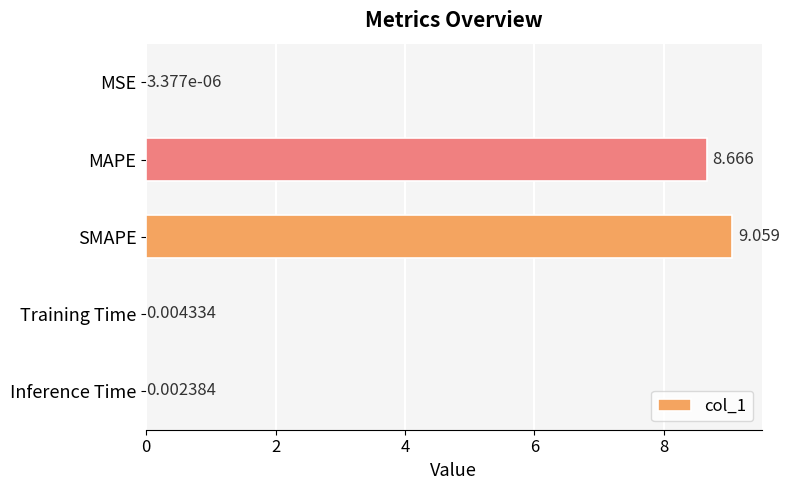

Which label corresponds to the largest value in the chart?

SMAPE